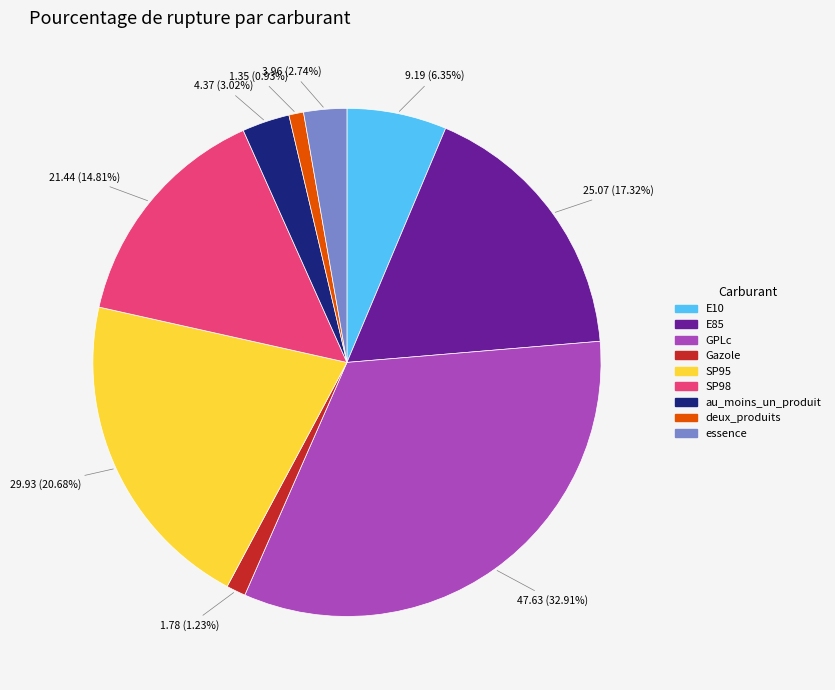

Is there any slice that represents more than half of the pie?

No